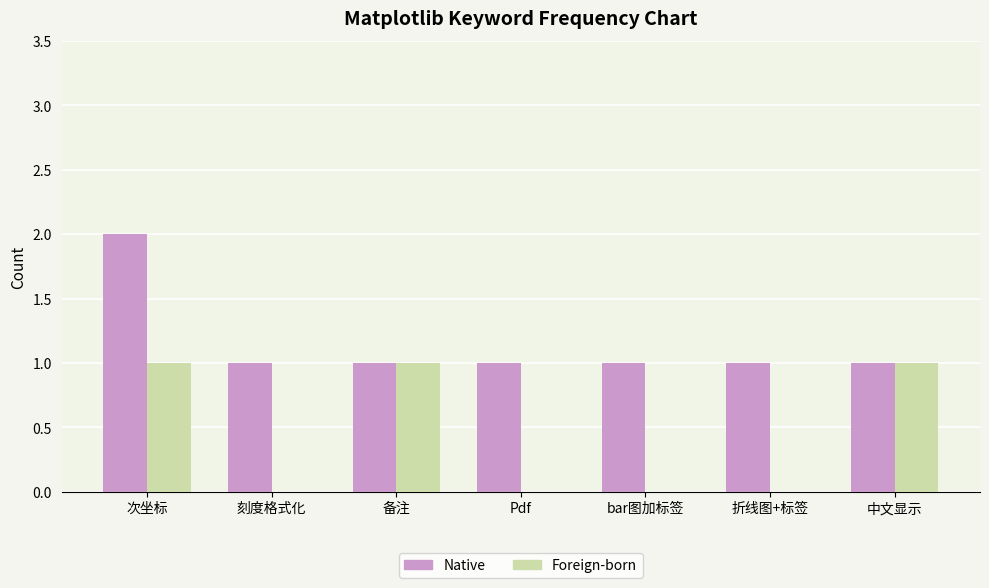

How many data points does each series have?

7